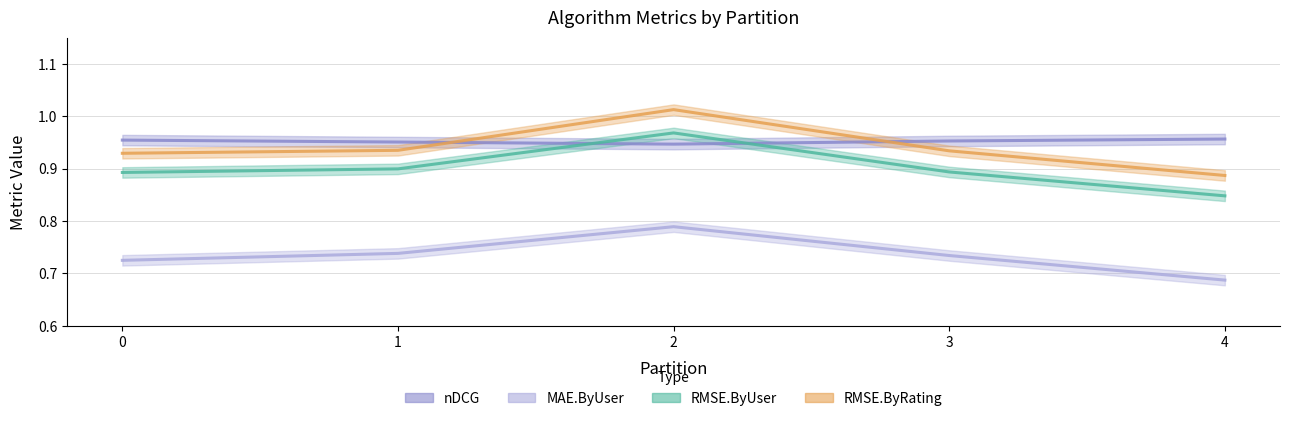

What is the highest value of the nDCG series?

1.0